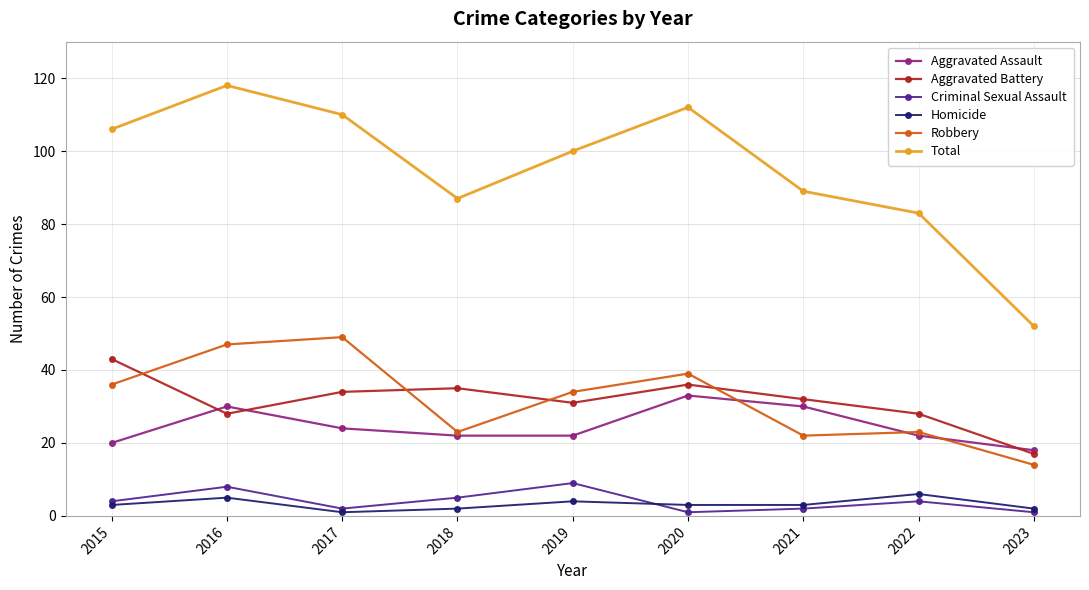

What is the difference between the Robbery values at 2023 and 2016?

33